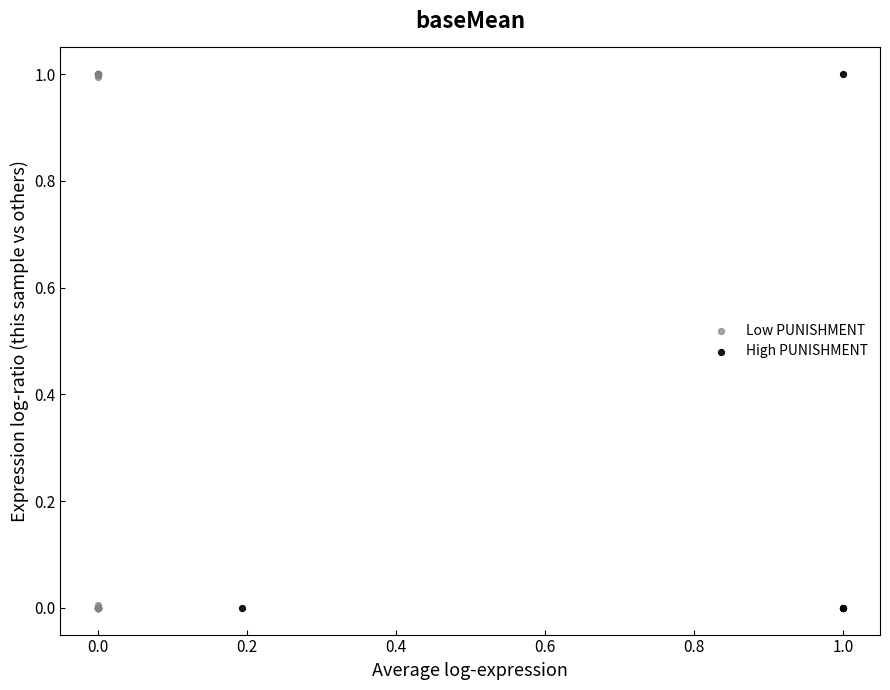

Which series has the widest spread of Y values?

Low PUNISHMENT